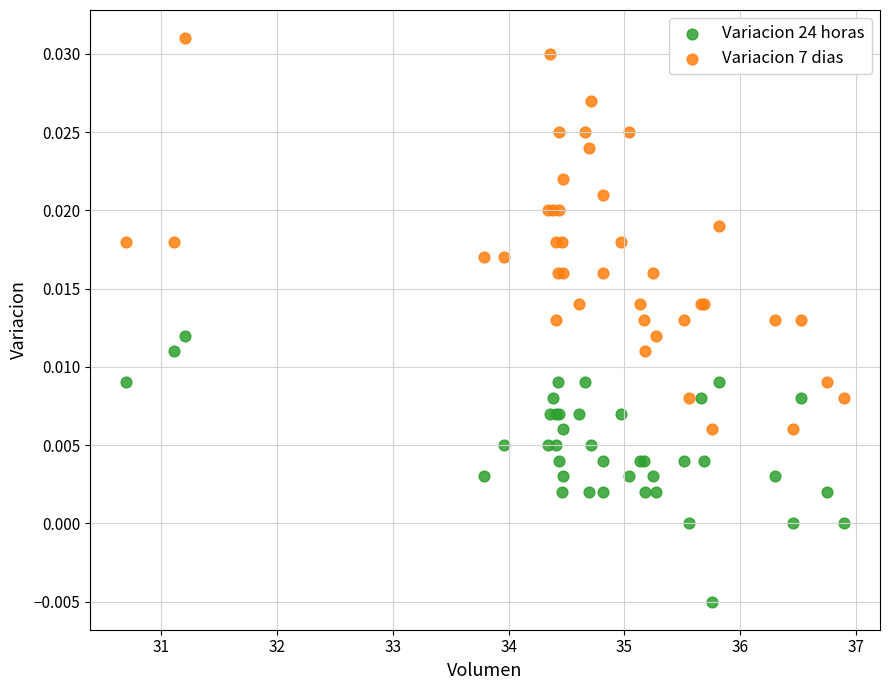

What are all the series names shown in the legend?

Variacion 24 horas, Variacion 7 dias